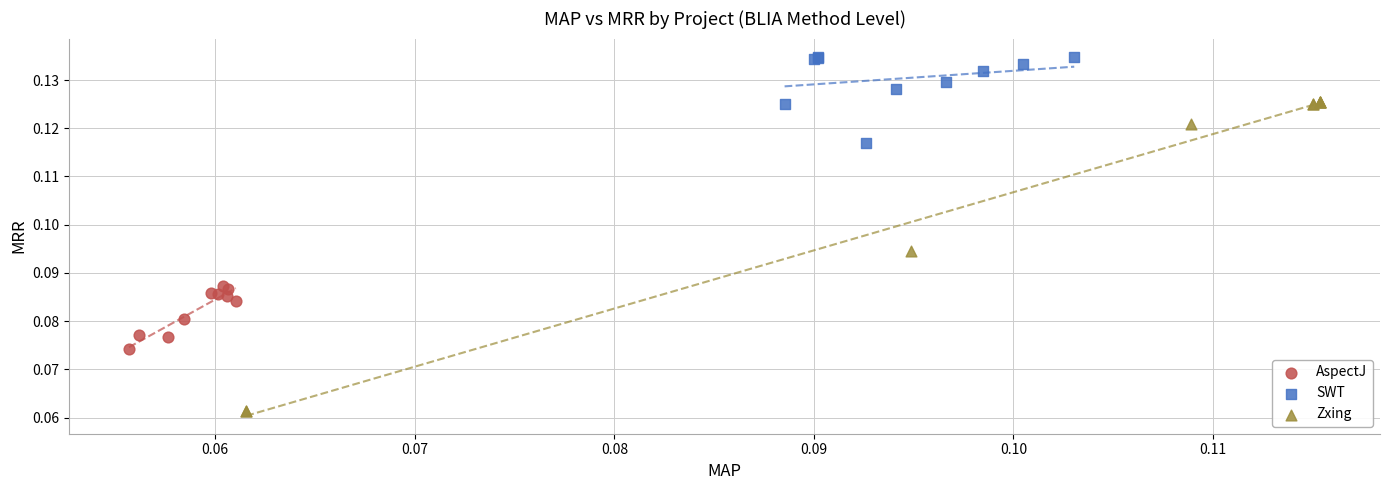

Which series reaches the maximum Y coordinate?

SWT